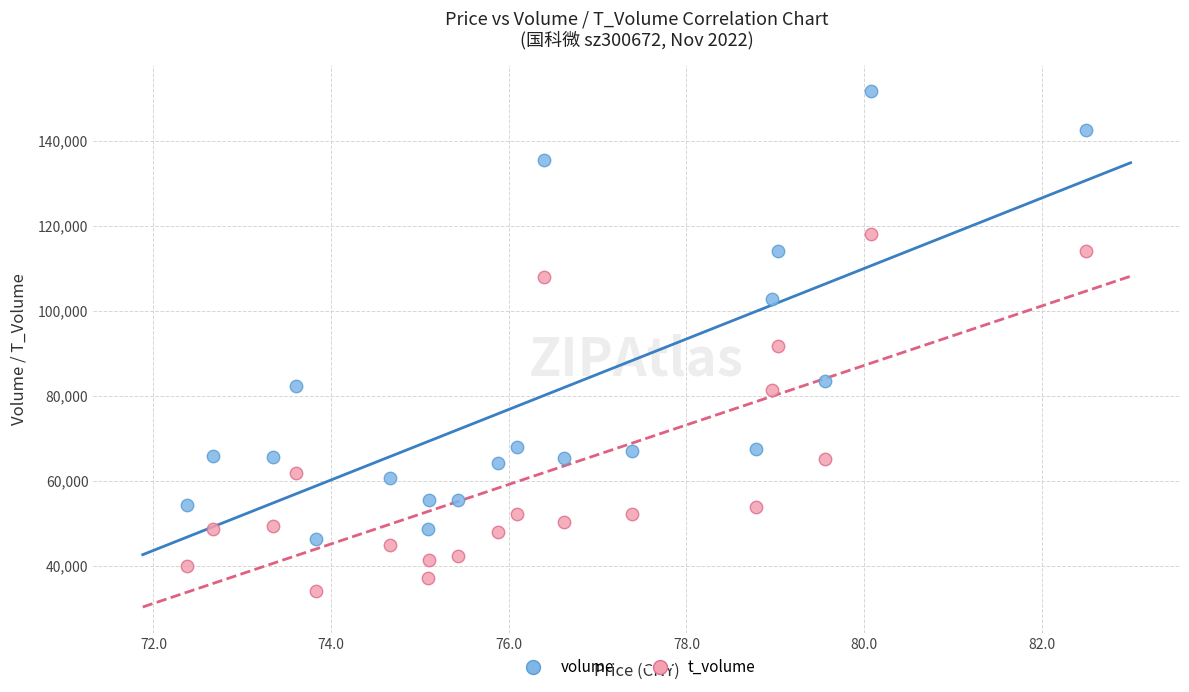

Which series contains the lowest Y value?

t_volume